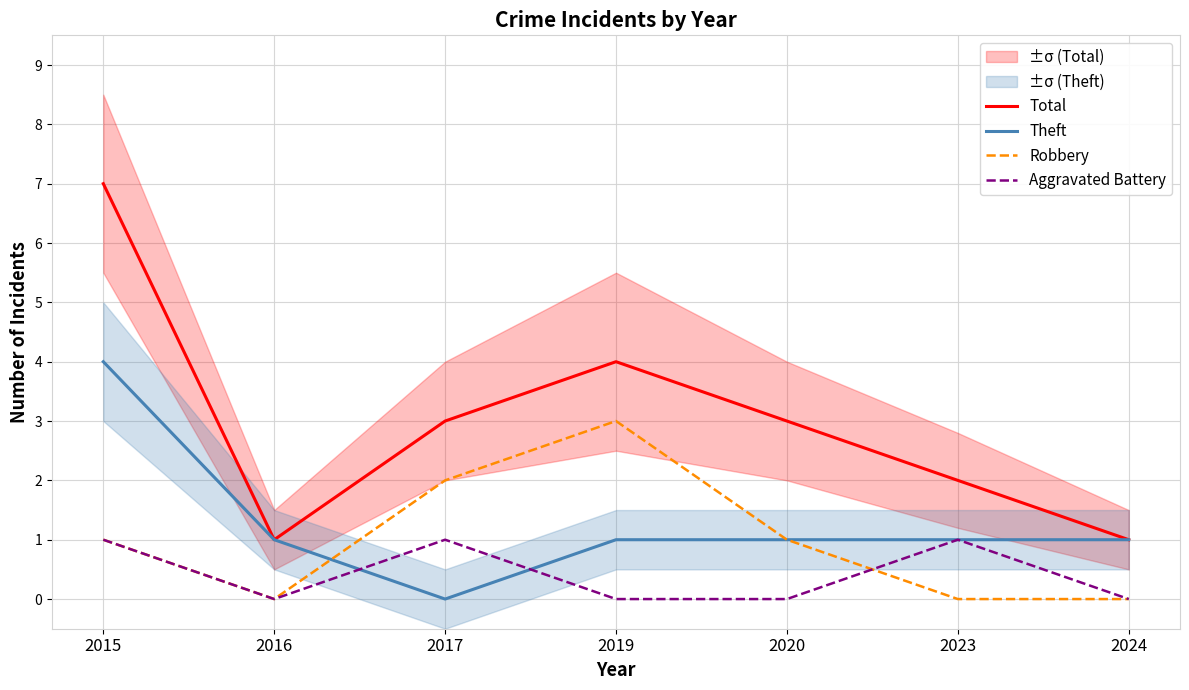

Is it true that Robbery equals 4 at 2019?

False